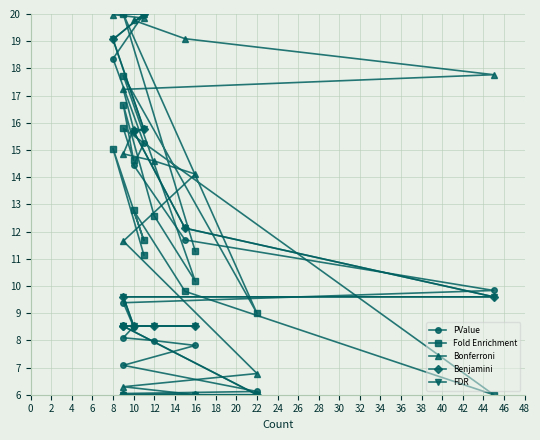

Which series changed the most between 12 and 26?

Benjamini